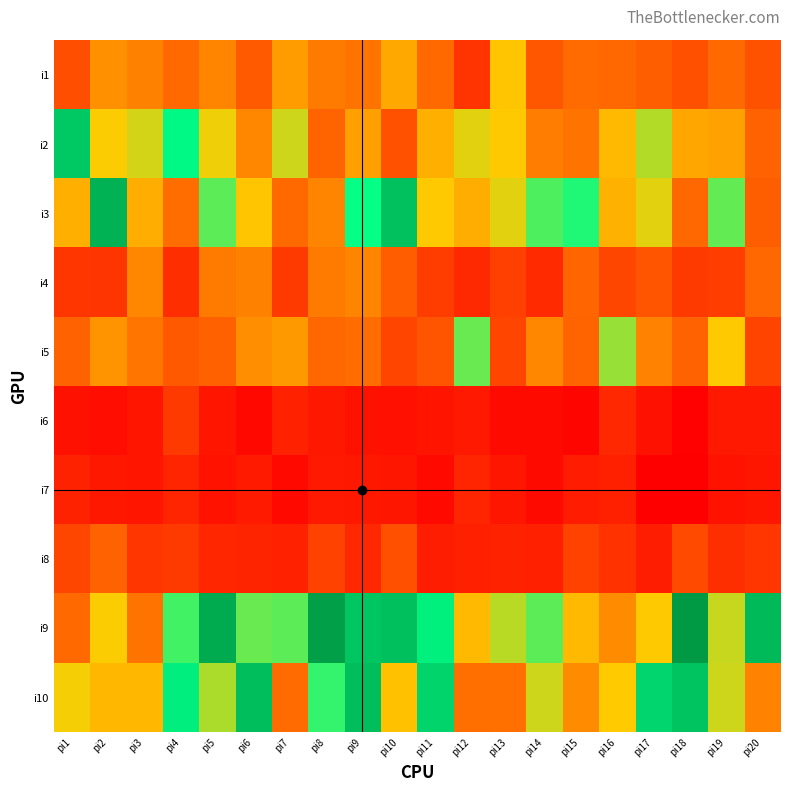

What is the difference between the highest and lowest values at pi17?

196